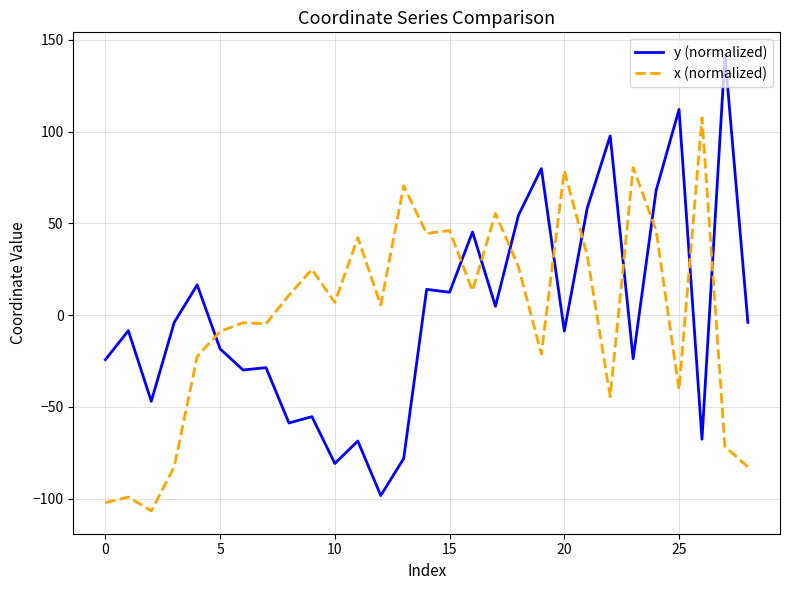

What are all the series names shown in the legend?

y (normalized), x (normalized)